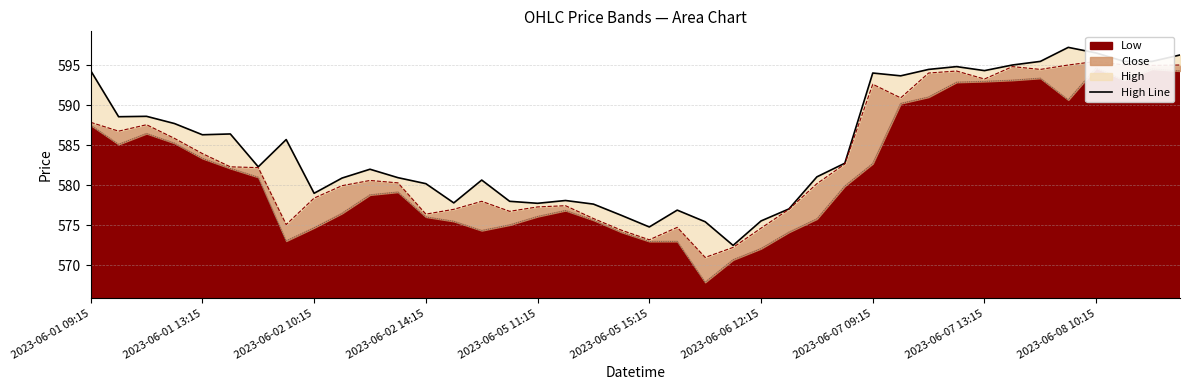

What is the sum of the values at 2023-06-07 13:15 and 18?

1156.7